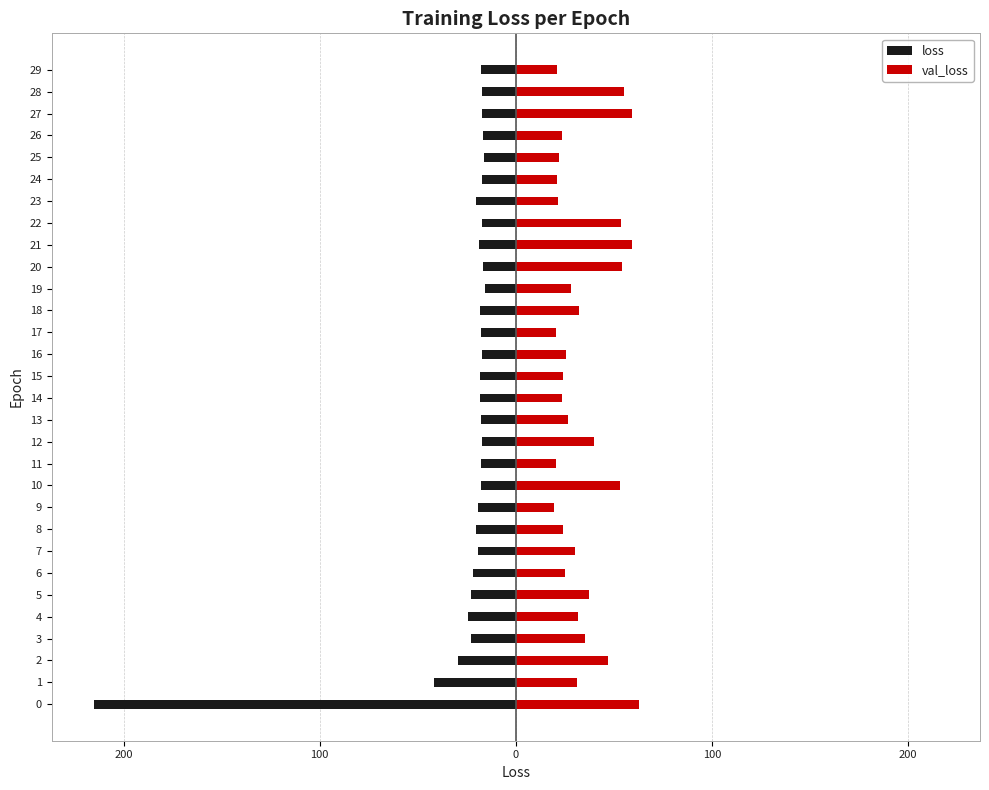

What is the highest value of the loss series?

-16.0